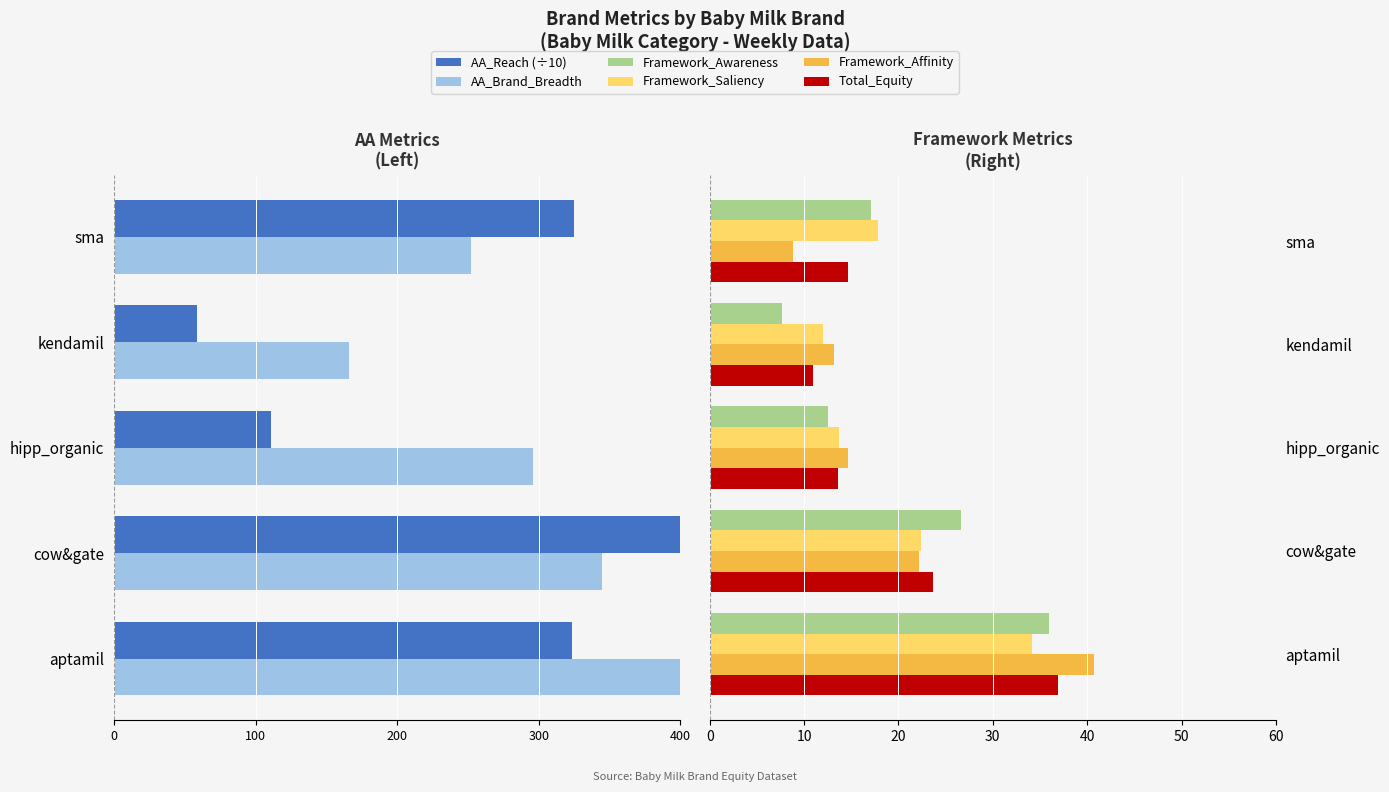

What is the value of the Framework_Saliency bar at the 1st from the left?

34.2